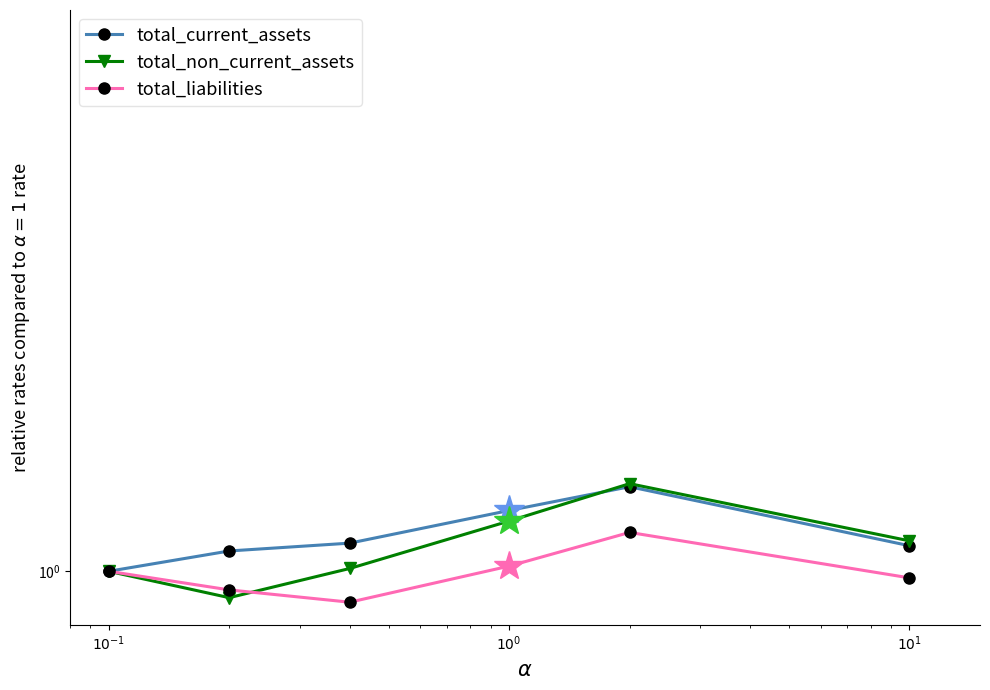

What is the average value of the total_current_assets series?

1.1